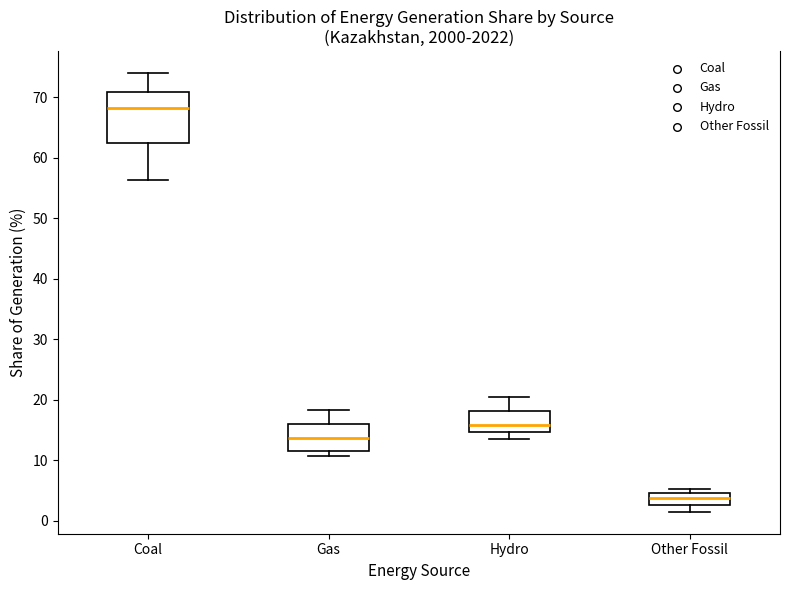

Reading left to right, read every box against the y-axis: the position of its median line, the range the box covers, and the ends of its whiskers. The values are not printed on the chart, so give them approximately, as read against the axis.

Coal: median 68, box 62 to 71, whiskers 56 to 74
Gas: median 14, box 11 to 16, whiskers 11 (just below the box's lower edge) to 18
Hydro: median 16, box 15 to 18, whiskers 13 to 20
Other Fossil: median 4 (inside the box), box 3 to 4, whiskers 1 to 5